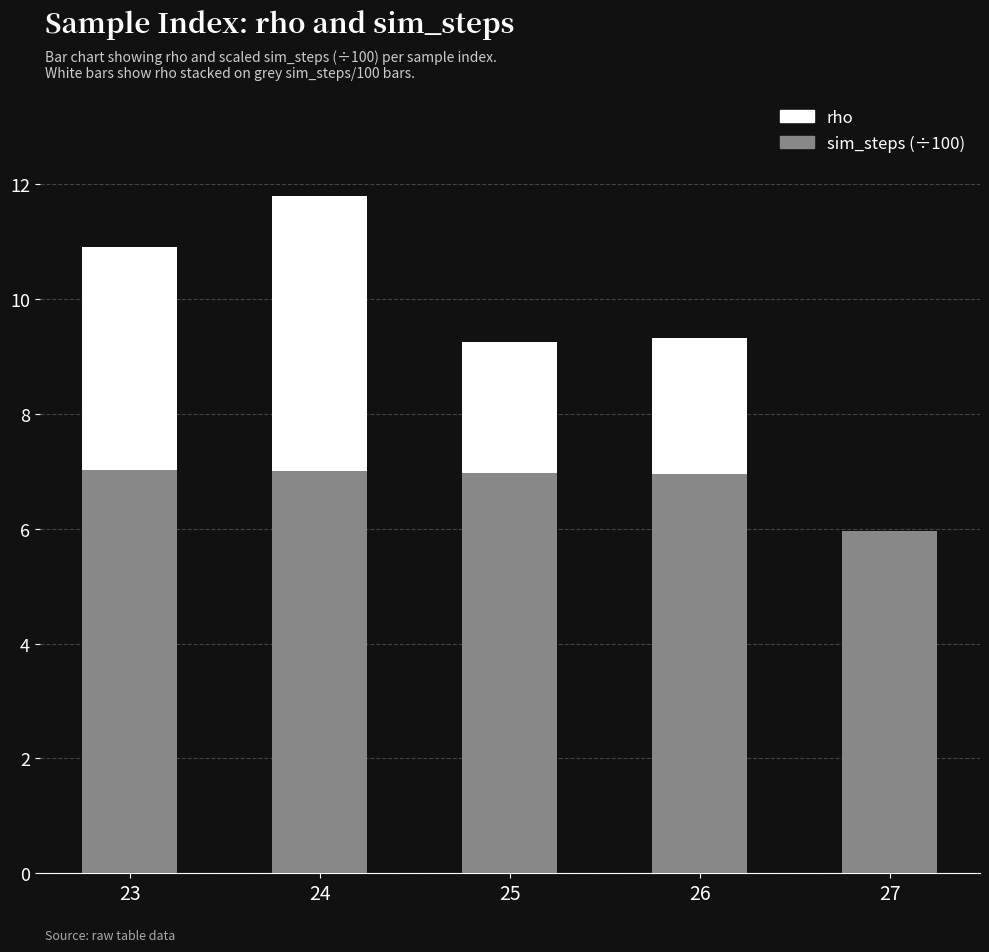

What is the total value across all series at 23?

10.9